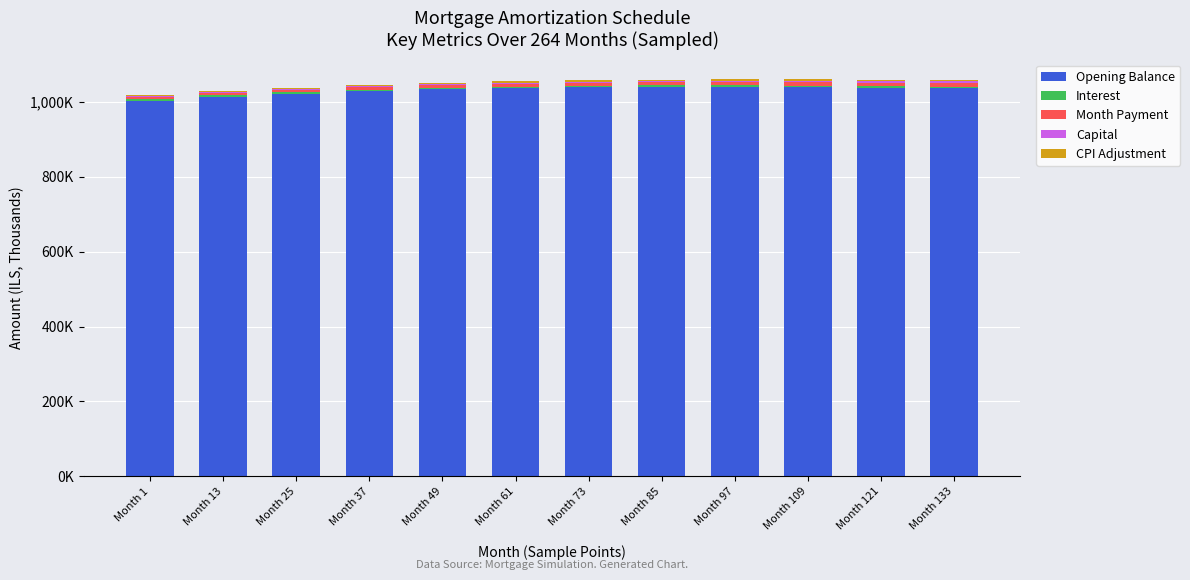

Where is Interest nearest to the value 3?

Month 1